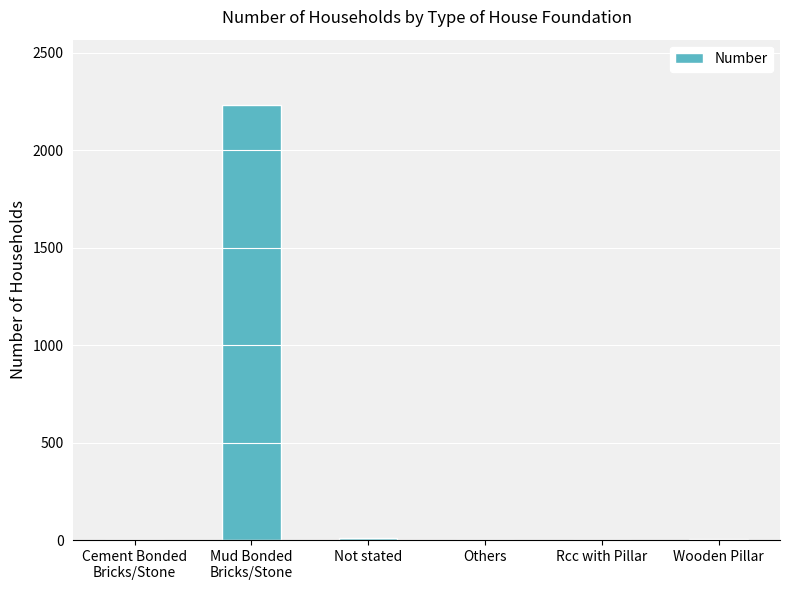

What is the sum of all values?

2250